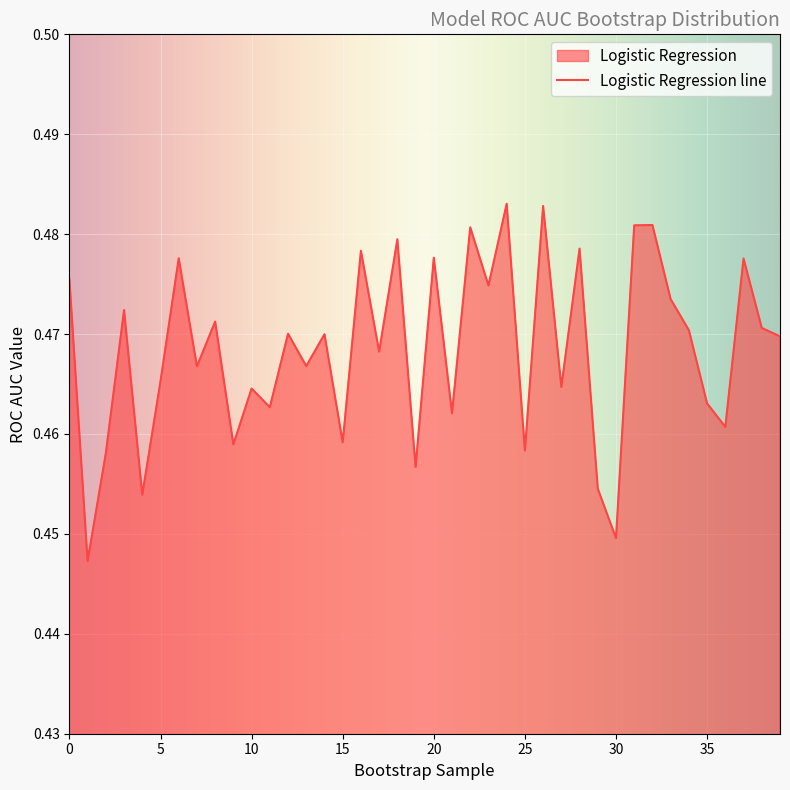

Reading left to right, what are all the values shown in this chart?

0=0.5	1=0.4	2=0.5	3=0.5	4=0.5	5=0.5	6=0.5	7=0.5	8=0.5	9=0.5	10=0.5	11=0.5	12=0.5	13=0.5	14=0.5	15=0.5	16=0.5	17=0.5	18=0.5	19=0.5	20=0.5	21=0.5	22=0.5	23=0.5	24=0.5	25=0.5	26=0.5	27=0.5	28=0.5	29=0.5	30=0.4	31=0.5	32=0.5	33=0.5	34=0.5	35=0.5	36=0.5	37=0.5	38=0.5	39=0.5